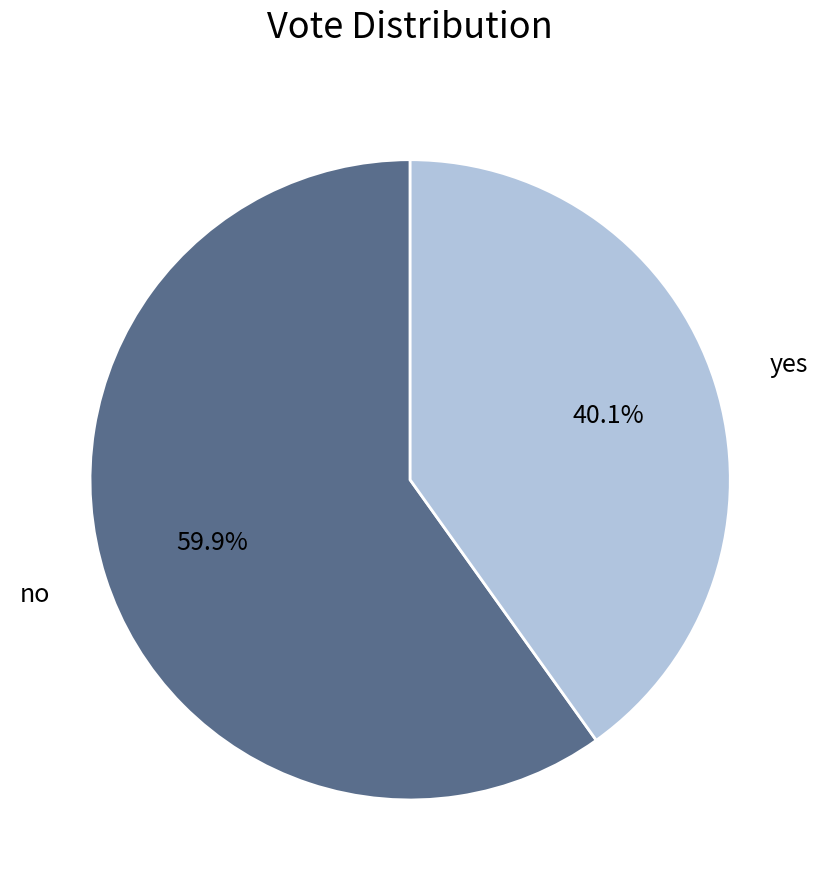

Rank the categories by value from highest to lowest.

no, yes